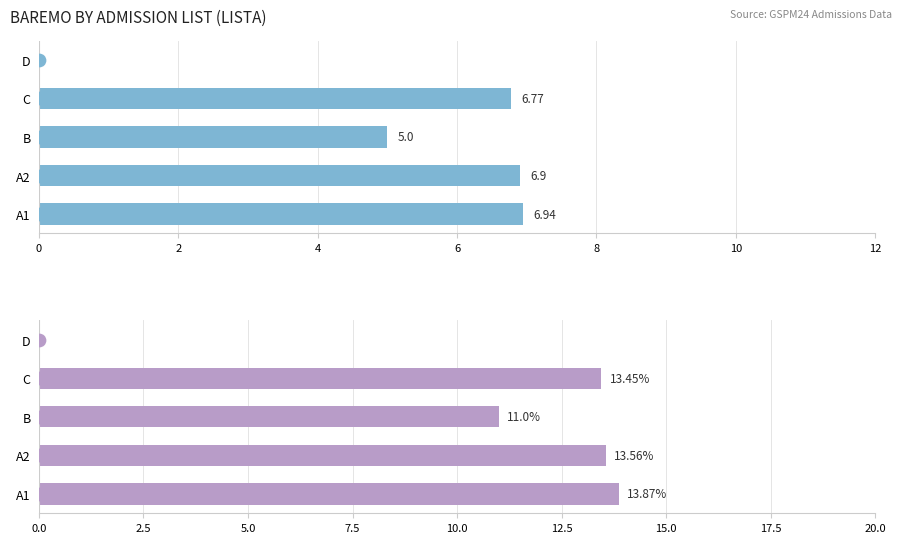

Which series has the widest spread of values?

SUMA_BAREMO